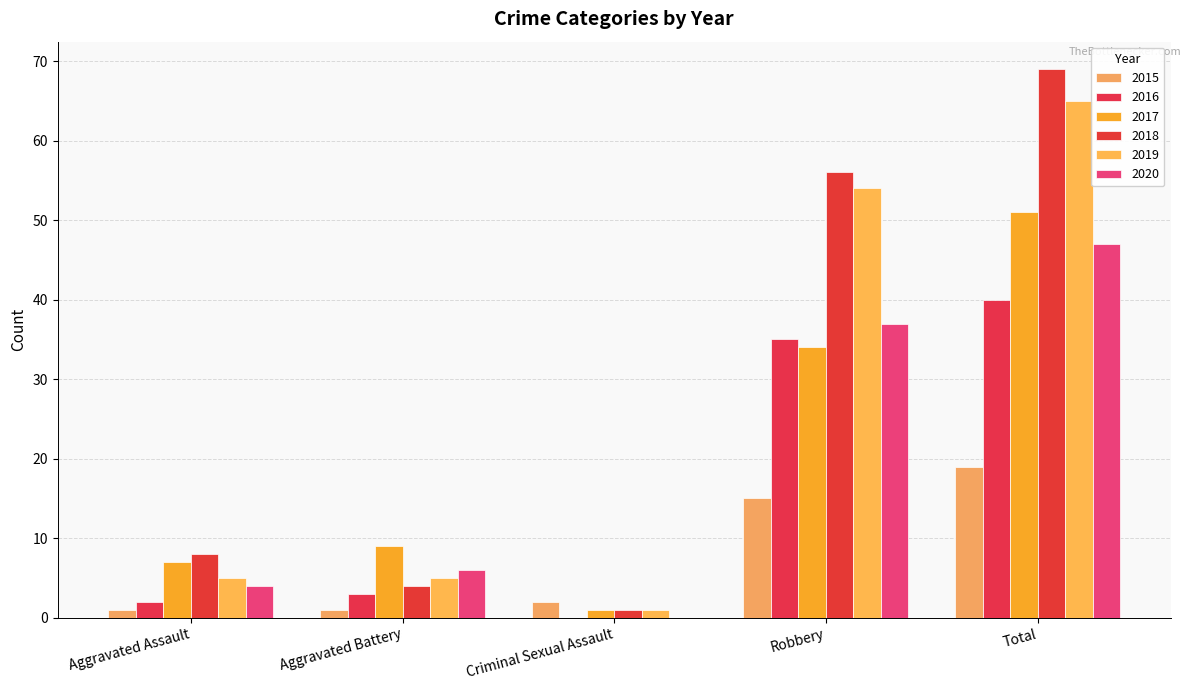

Which series changed the most between Criminal Sexual Assault and Robbery?

2018